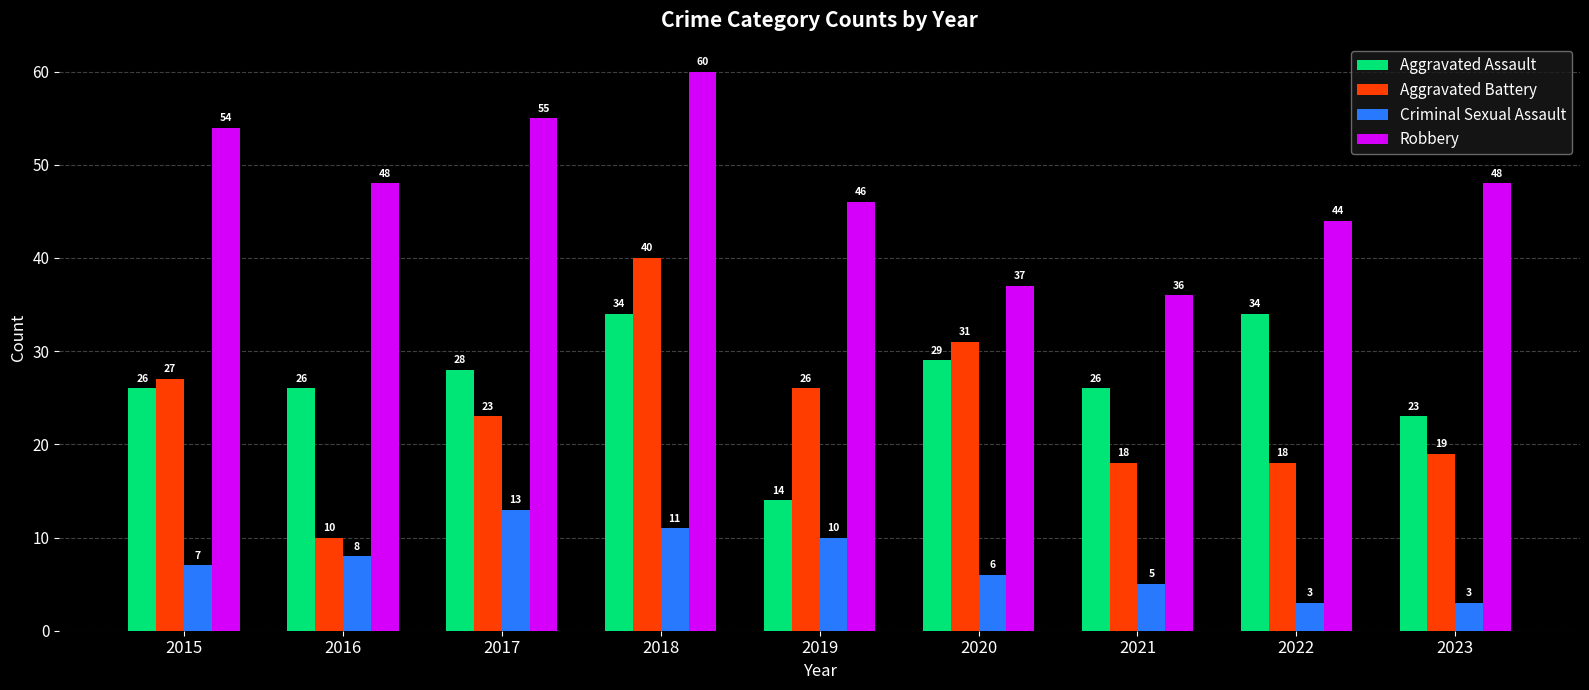

What is the value of the Criminal Sexual Assault bar at the 3rd from the left?

13